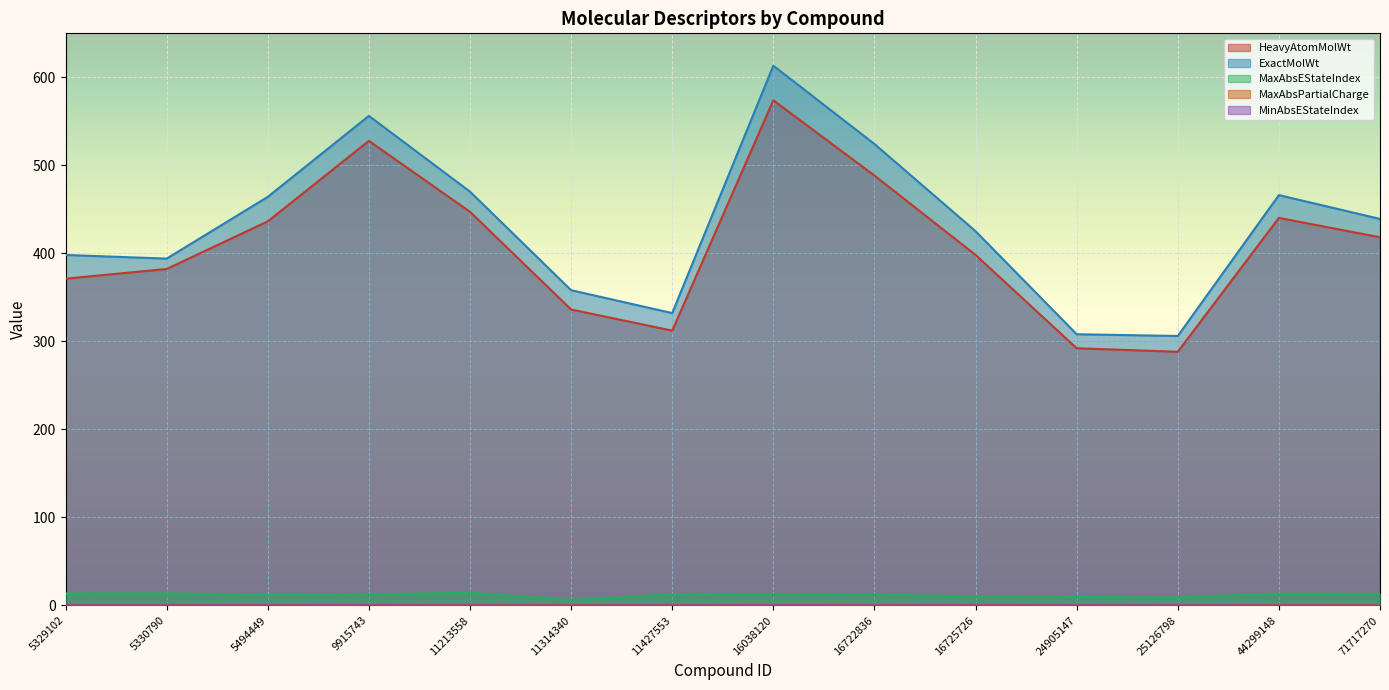

True or false: MinAbsEStateIndex and MaxAbsPartialCharge cross at least once.

False